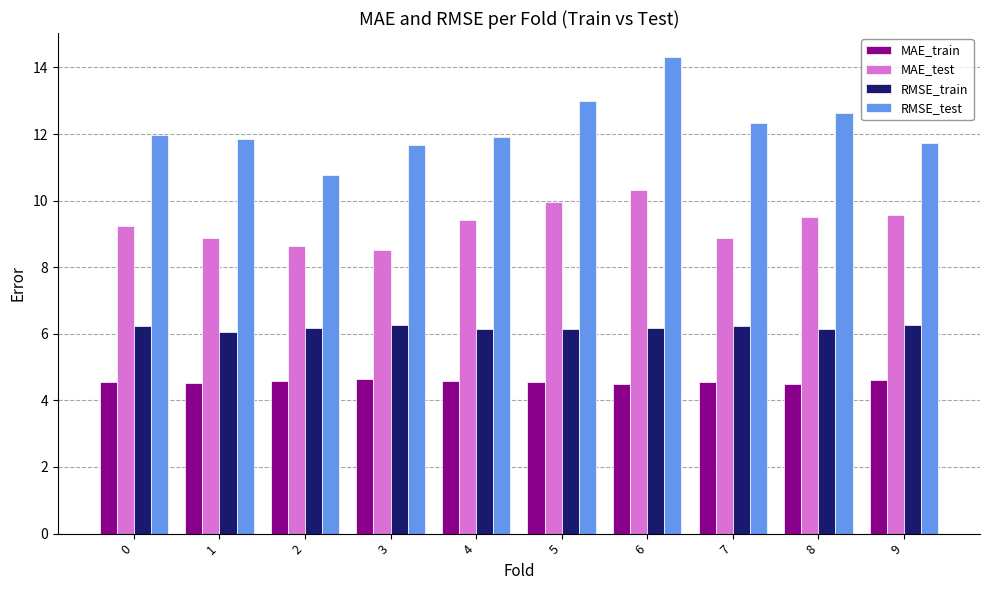

At which category does the chart reach its peak across all series?

6